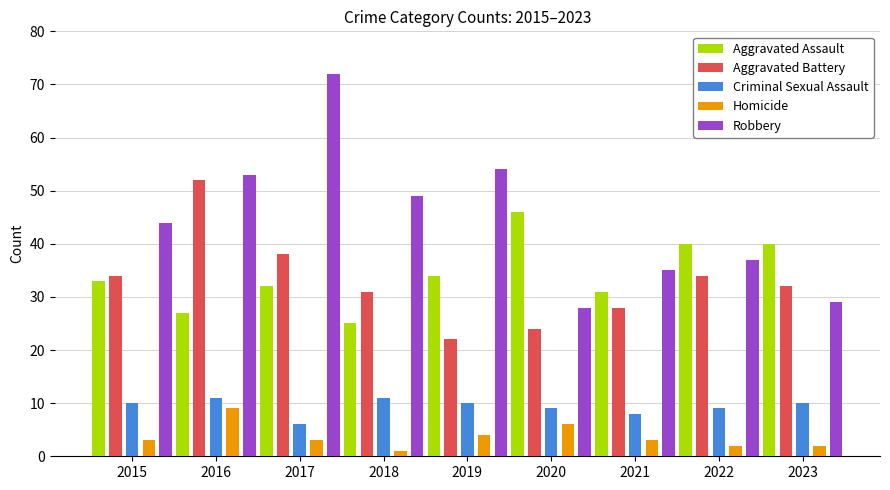

Reading left to right, extract all data points from this chart.

Aggravated Assault: 33	27	32	25	34	46	31	40	40
Aggravated Battery: 34	52	38	31	22	24	28	34	32
Criminal Sexual Assault: 10	11	6	11	10	9	8	9	10
Homicide: 3	9	3	1	4	6	3	2	2
Robbery: 44	53	72	49	54	28	35	37	29